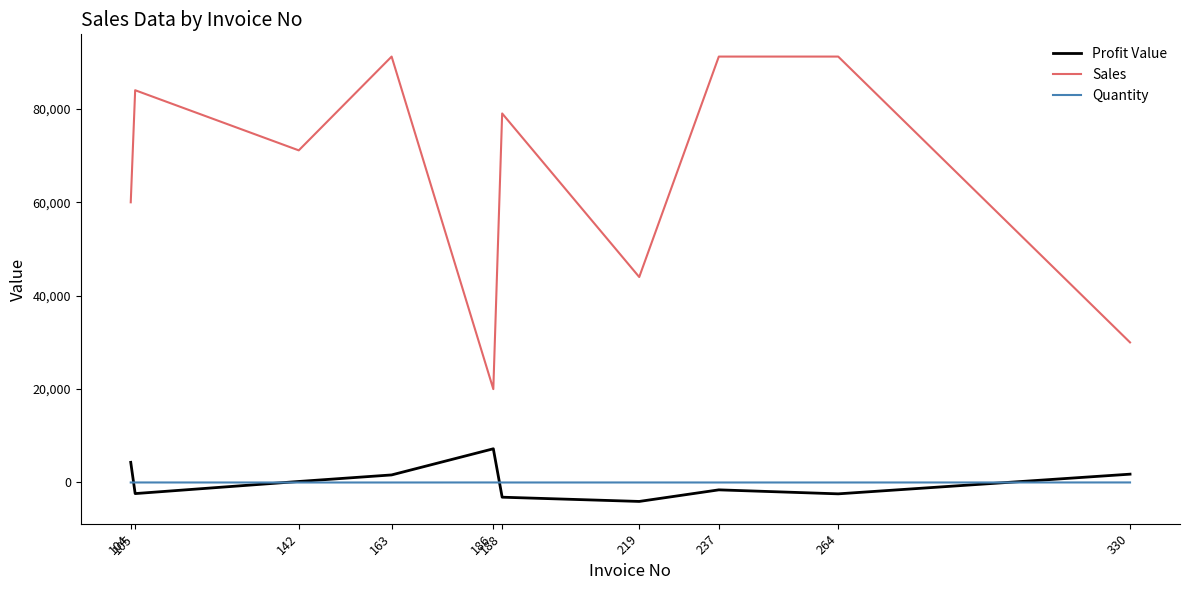

Count the Quantity values in the range 1 to 6.

8